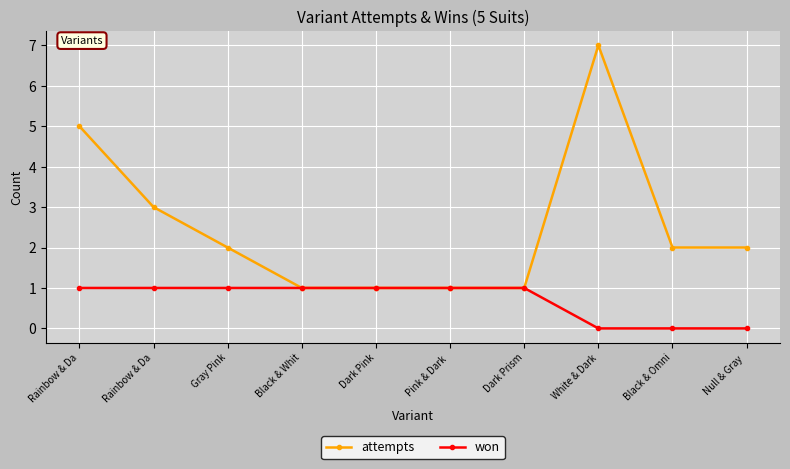

At which category is the sum across all series the highest?

White & Dark